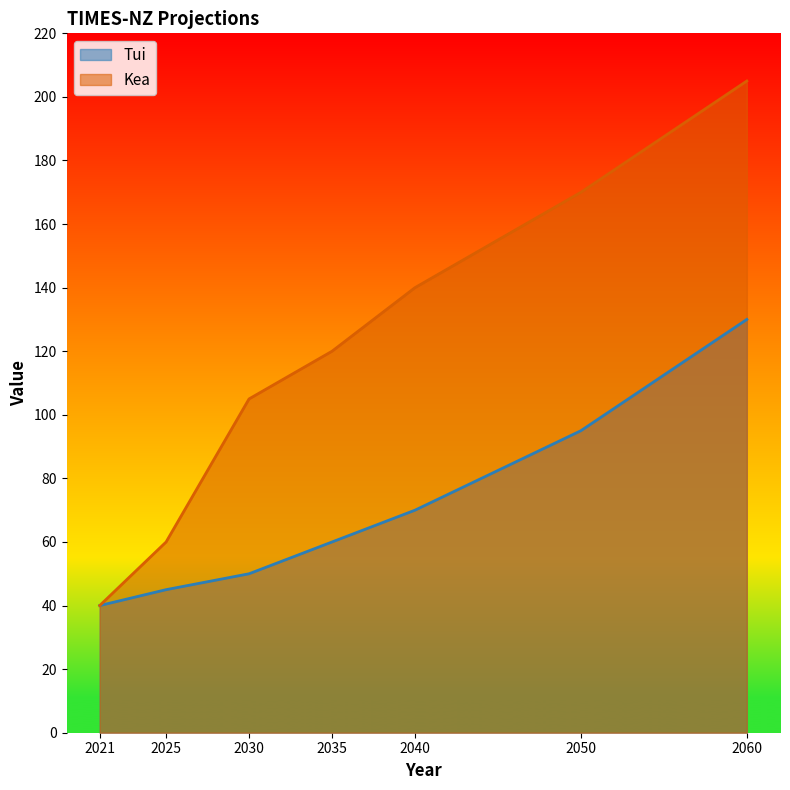

Does the chart display data point markers on the line(s)?

No